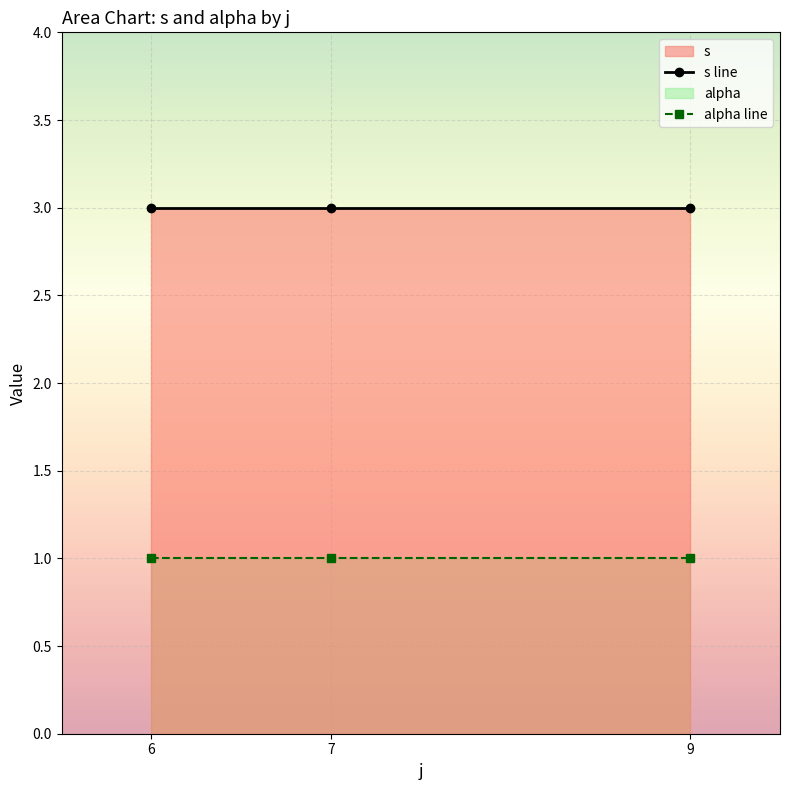

True or false: s line has a value of 3 at 7.

True